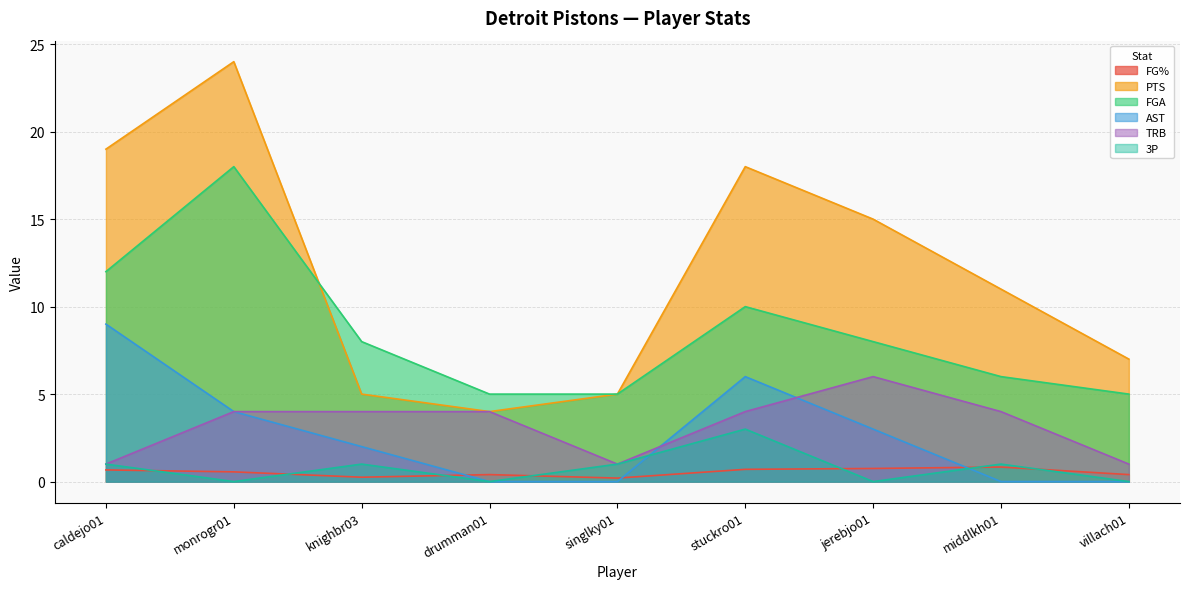

Where is TRB nearest to the value 3?

monrogr01